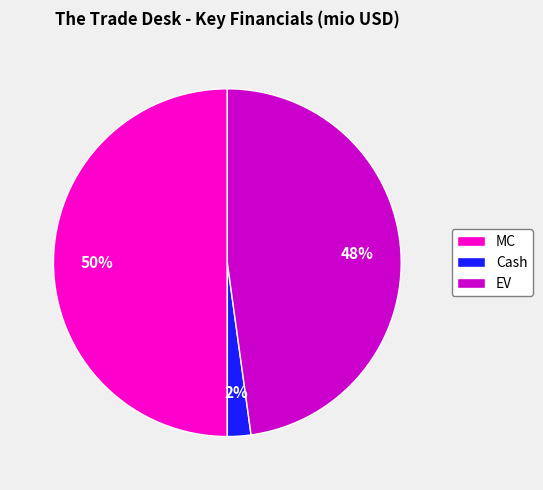

Between MC and EV, which is larger?

MC